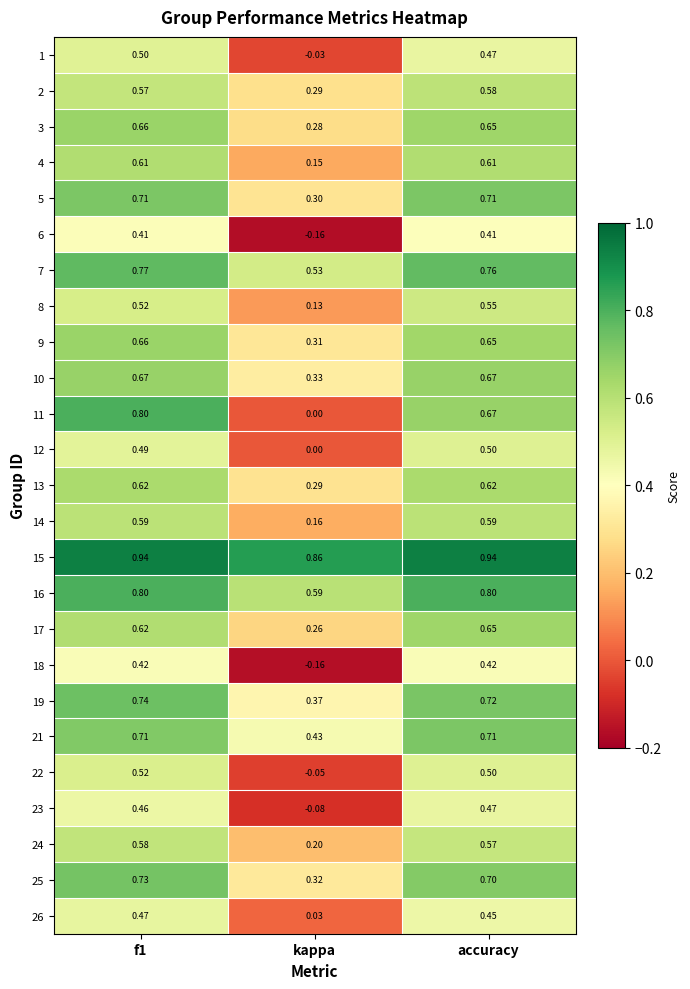

At which label does 21 reach its peak?

accuracy